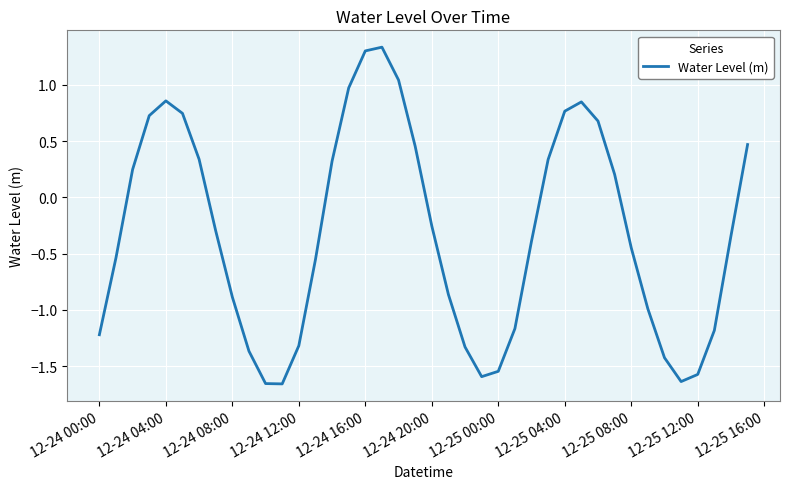

How many values are below 0?

23